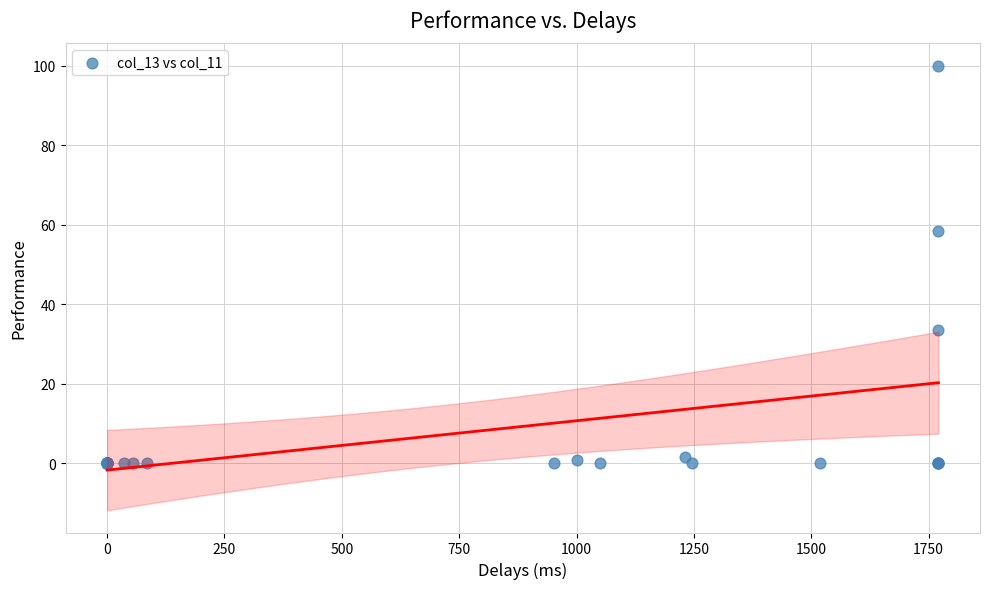

What Y value in the scatter plot is closest to 50?

58.4